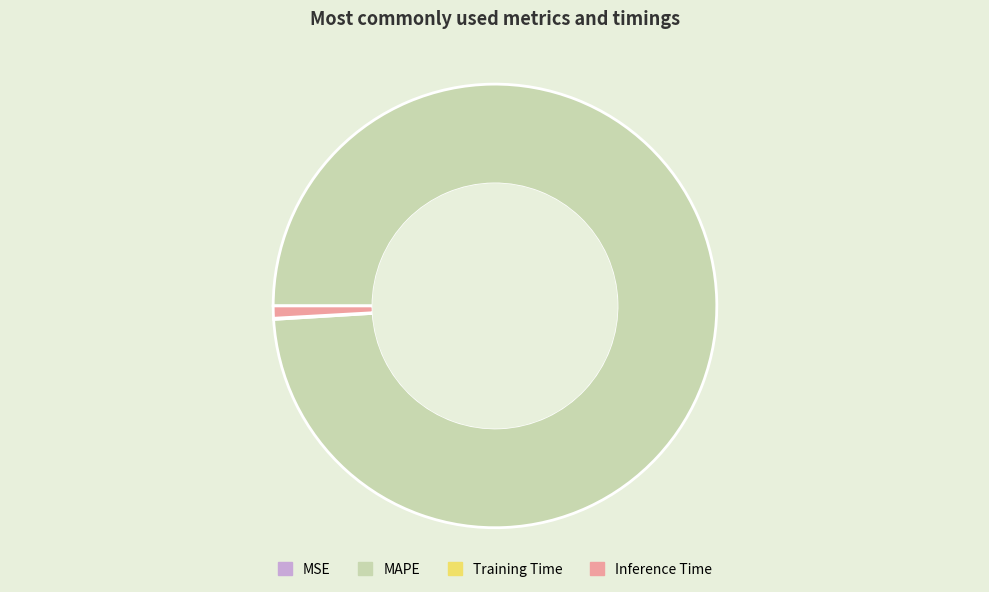

Which category has the biggest portion of the pie?

MAPE